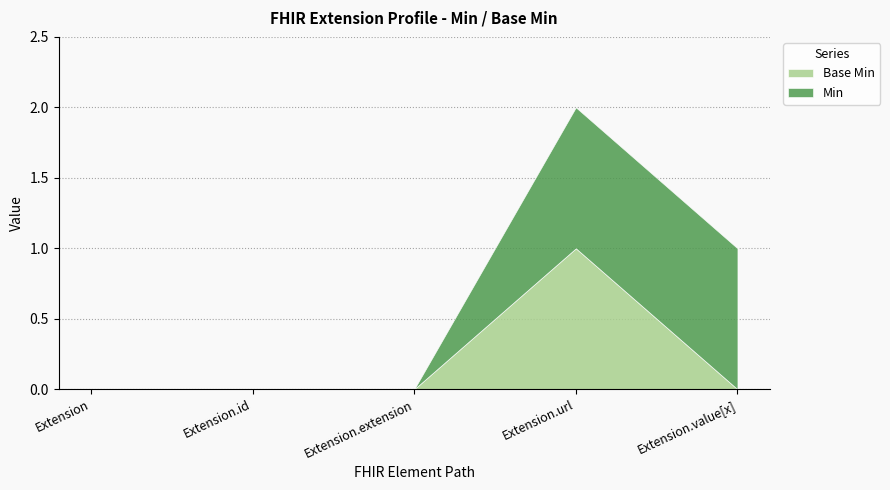

What is the difference between the maximum and second lowest values in the Base Min series?

1